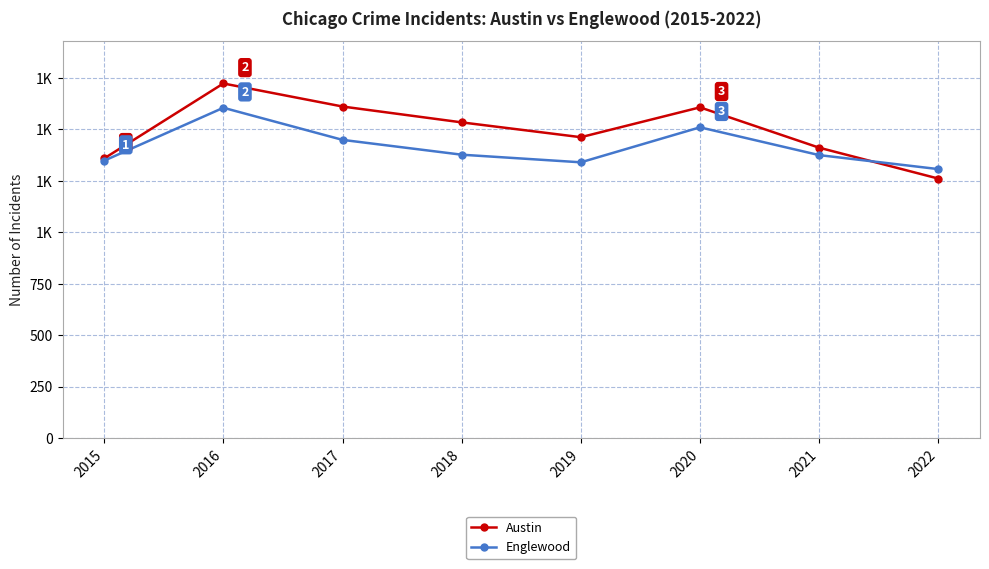

At which category does Englewood reach its first local peak?

2016